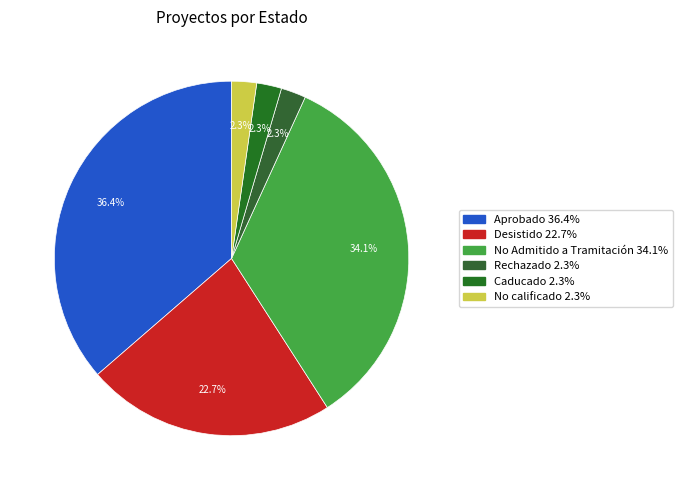

To the nearest percent, what percentage of the pie is Aprobado?

36%